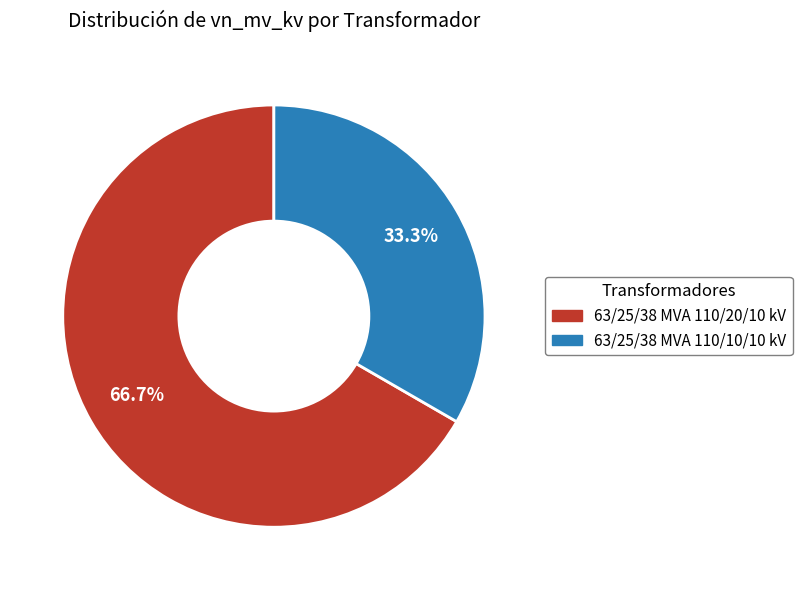

Which slice is the largest?

63/25/38 MVA 110/20/10 kV